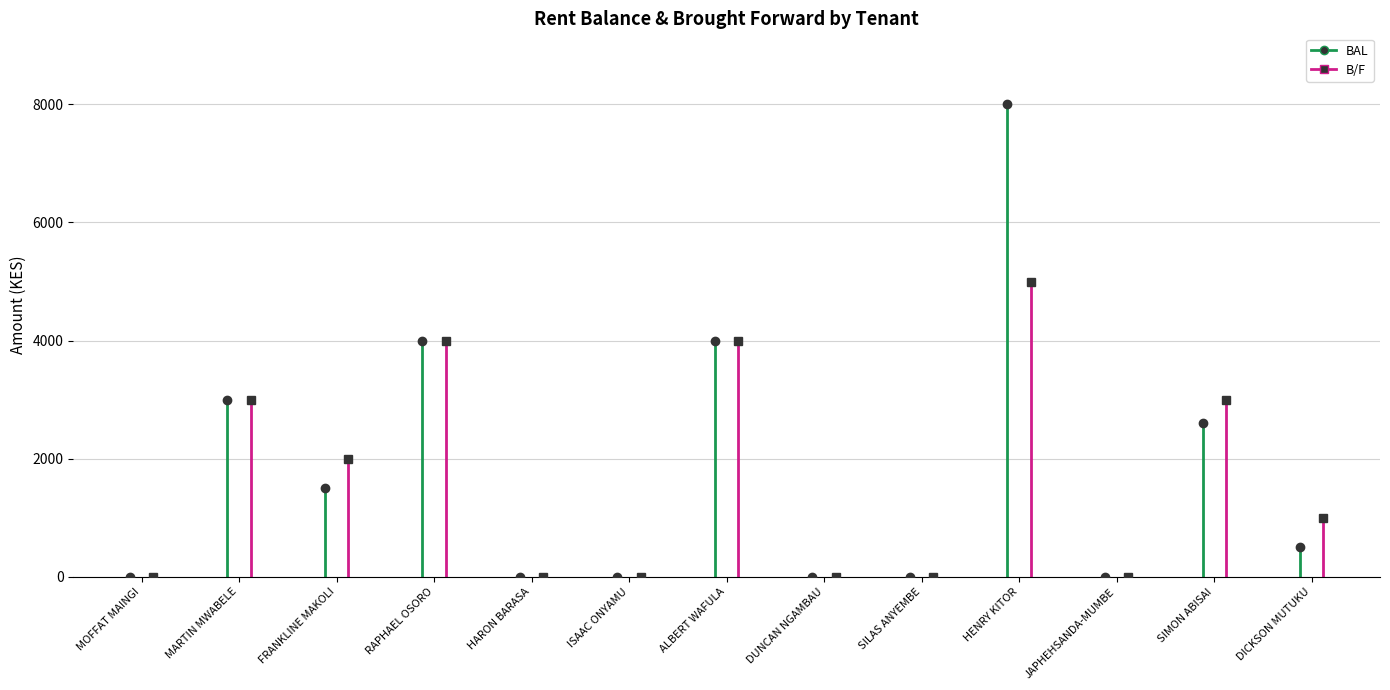

Read the B/F value at MARTIN MWABELE, to the nearest 50.

3000